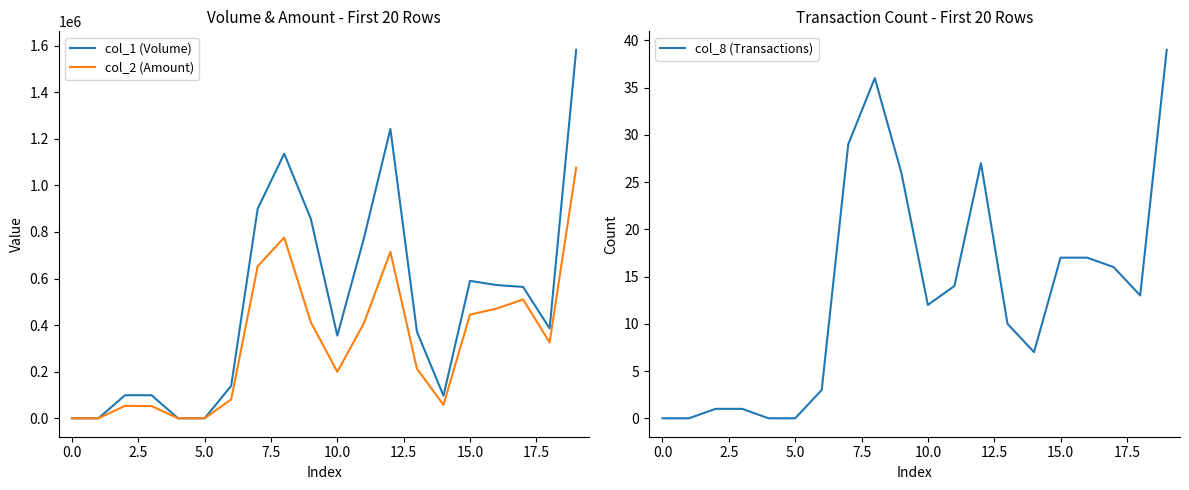

At which category is the sum across all series the highest?

19